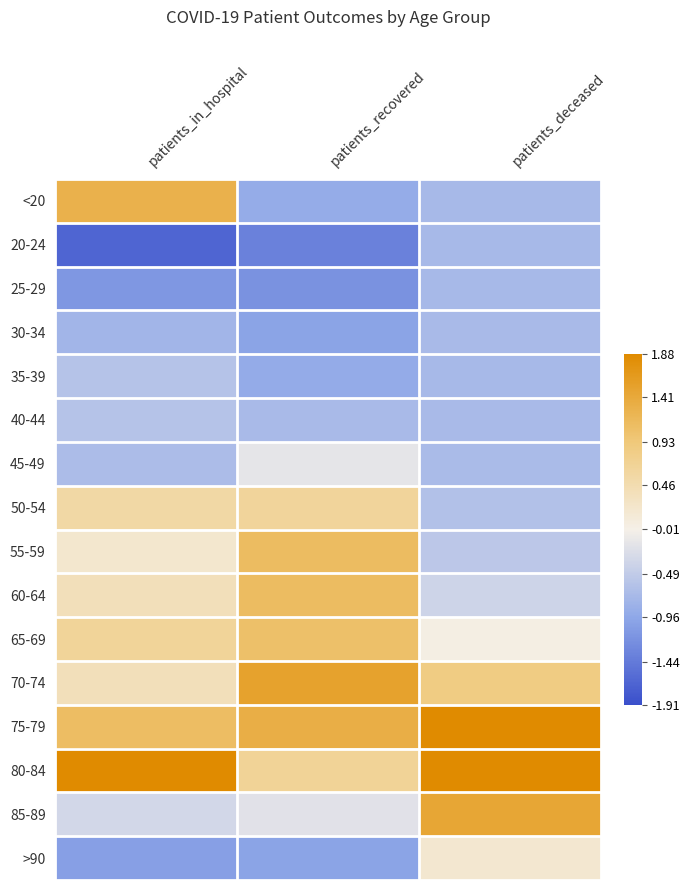

Reading left to right, what are all the values shown in this chart?

<20: patients_in_hospital=1.3	patients_recovered=-0.9	patients_deceased=-0.7
20-24: patients_in_hospital=-1.7	patients_recovered=-1.4	patients_deceased=-0.7
25-29: patients_in_hospital=-1.1	patients_recovered=-1.2	patients_deceased=-0.7
30-34: patients_in_hospital=-0.8	patients_recovered=-1.0	patients_deceased=-0.7
35-39: patients_in_hospital=-0.6	patients_recovered=-0.9	patients_deceased=-0.7
40-44: patients_in_hospital=-0.6	patients_recovered=-0.7	patients_deceased=-0.7
45-49: patients_in_hospital=-0.7	patients_recovered=-0.2	patients_deceased=-0.7
50-54: patients_in_hospital=0.6	patients_recovered=0.6	patients_deceased=-0.6
55-59: patients_in_hospital=0.2	patients_recovered=1.1	patients_deceased=-0.5
60-64: patients_in_hospital=0.4	patients_recovered=1.1	patients_deceased=-0.4
65-69: patients_in_hospital=0.7	patients_recovered=1.1	patients_deceased=0.0
70-74: patients_in_hospital=0.4	patients_recovered=1.5	patients_deceased=0.9
75-79: patients_in_hospital=1.1	patients_recovered=1.3	patients_deceased=1.9
80-84: patients_in_hospital=2.3	patients_recovered=0.7	patients_deceased=2.3
85-89: patients_in_hospital=-0.3	patients_recovered=-0.2	patients_deceased=1.5
>90: patients_in_hospital=-1.0	patients_recovered=-1.0	patients_deceased=0.2